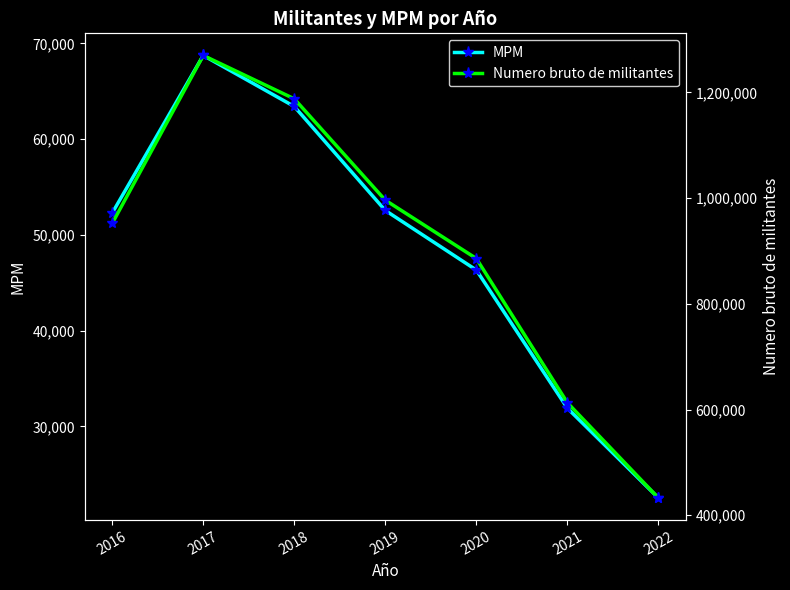

Which has a higher value, 2020 or 2019?

2019